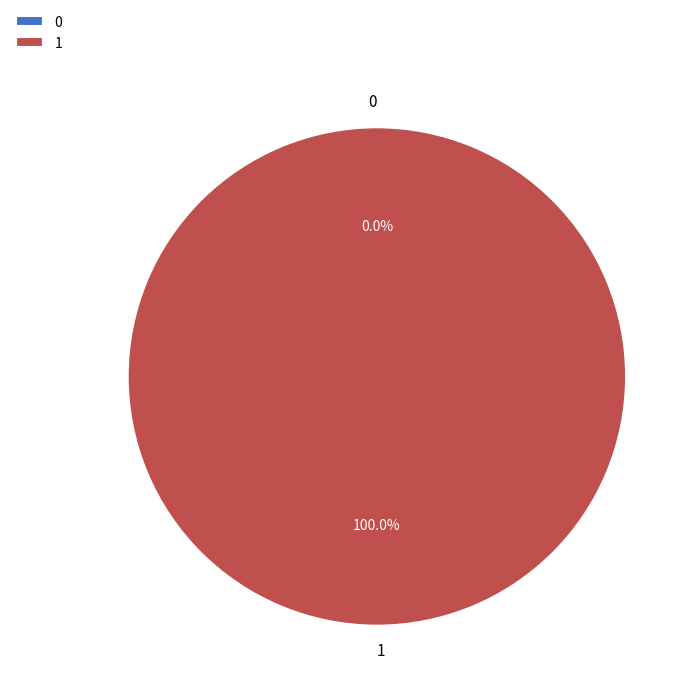

To the nearest percent, what percentage of the pie is 1?

100%